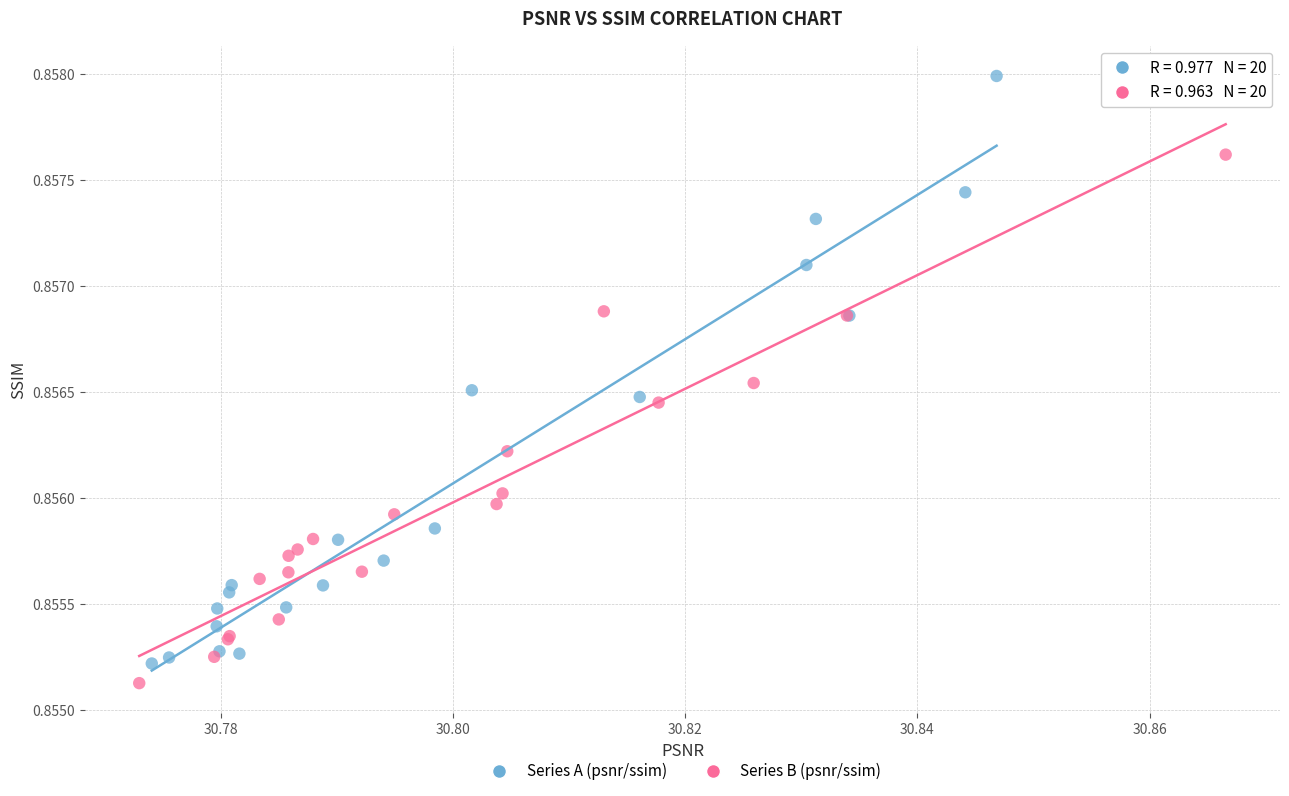

Which series reaches the maximum Y coordinate?

Series A (psnr/ssim)